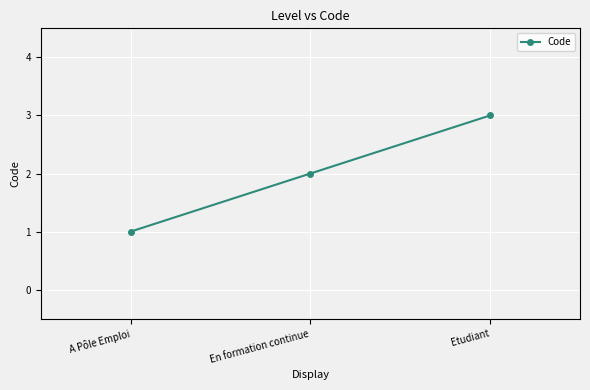

Rank the categories by value from highest to lowest.

Etudiant, En formation continue, A Pôle Emploi